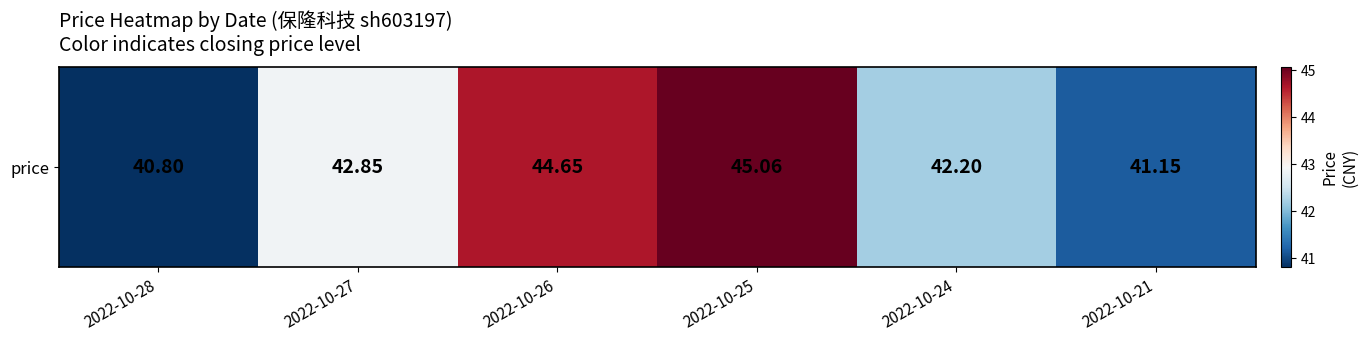

Reading left to right, transcribe all the data shown in this chart.

2022-10-28=40.8	2022-10-27=42.9	2022-10-26=44.6	2022-10-25=45.1	2022-10-24=42.2	2022-10-21=41.1